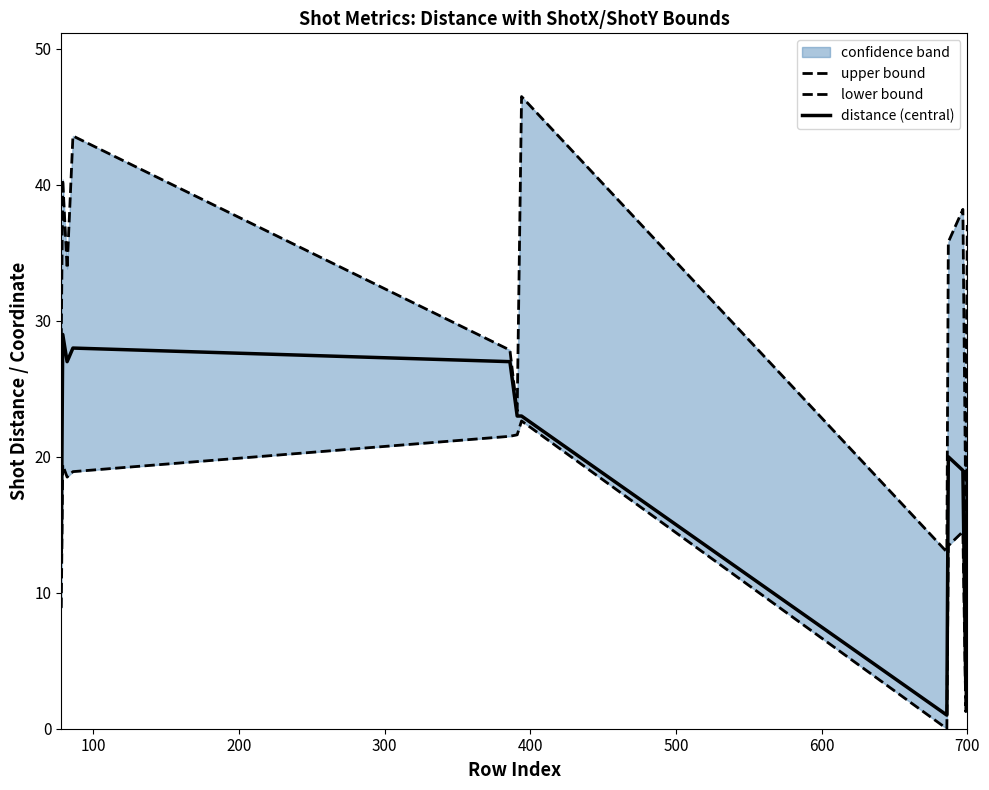

What is the maximum value for distance (central)?

29